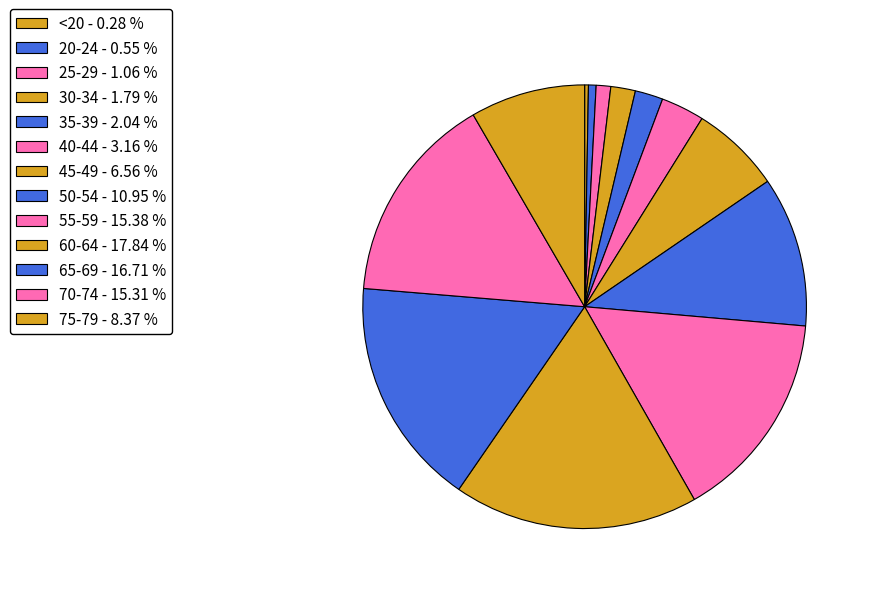

To the nearest percent, what is the average slice percentage?

8%